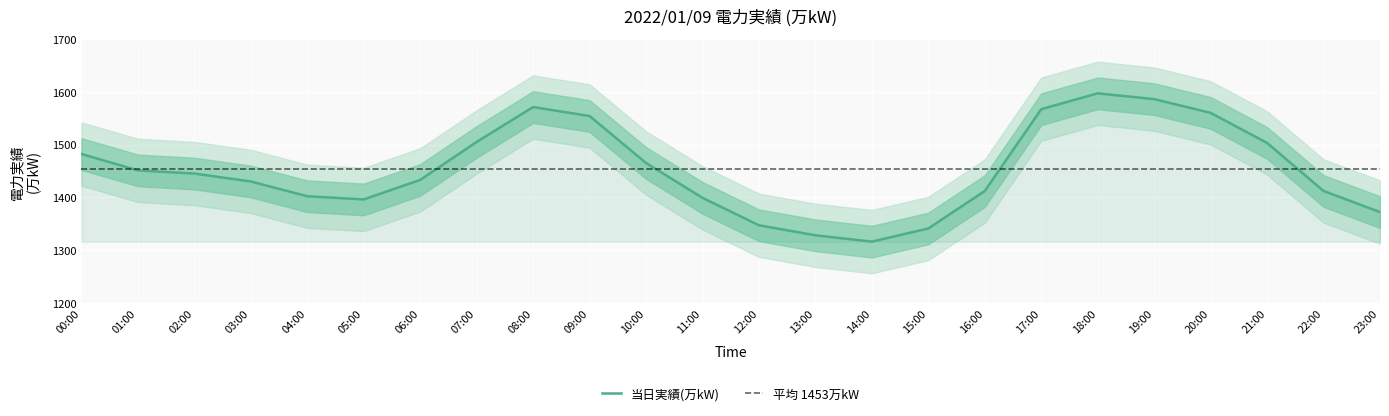

Which category has the highest value in the 当日実績(万kW) series?

18:00